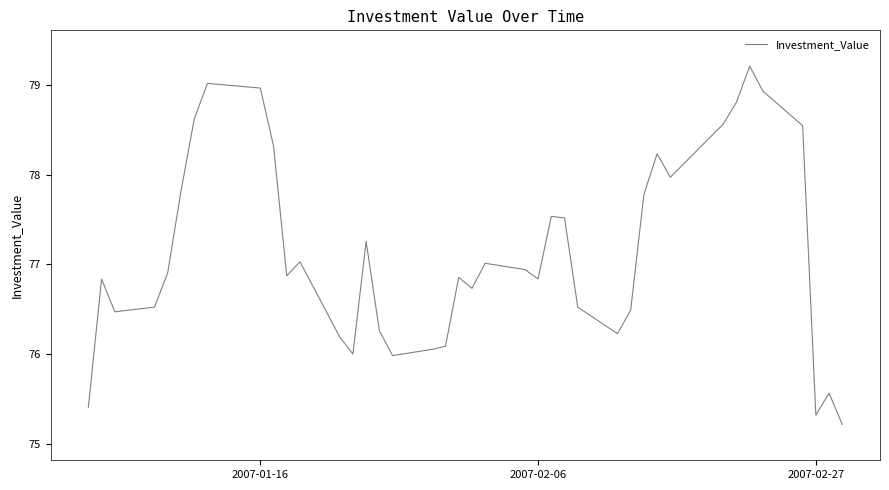

What is the smallest value displayed?

75.2